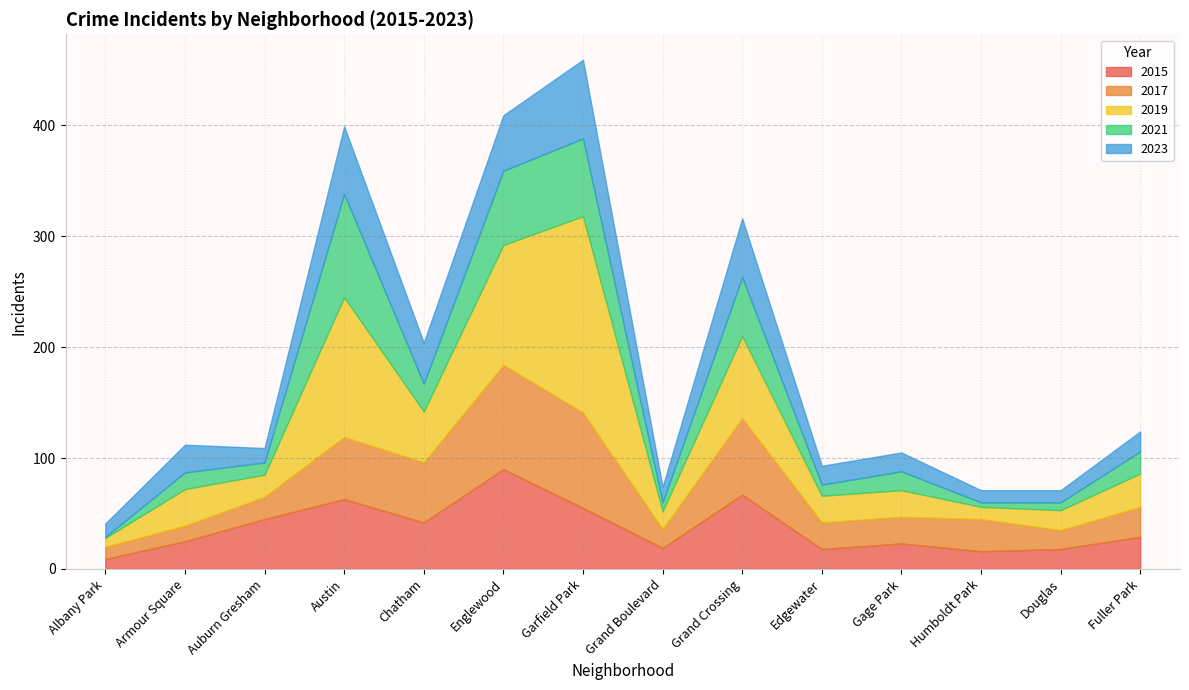

Reading right to left, extract all data points from this chart.

2015: 29	18	16	23	18	67	19	55	90	42	63	45	25	9
2017: 27	17	29	24	24	69	17	86	94	54	56	20	14	11
2019: 30	18	11	24	24	74	16	177	108	46	126	20	33	8
2021: 20	7	4	17	10	53	8	70	67	25	93	11	15	1
2023: 18	11	11	17	17	53	14	71	50	37	61	13	25	12